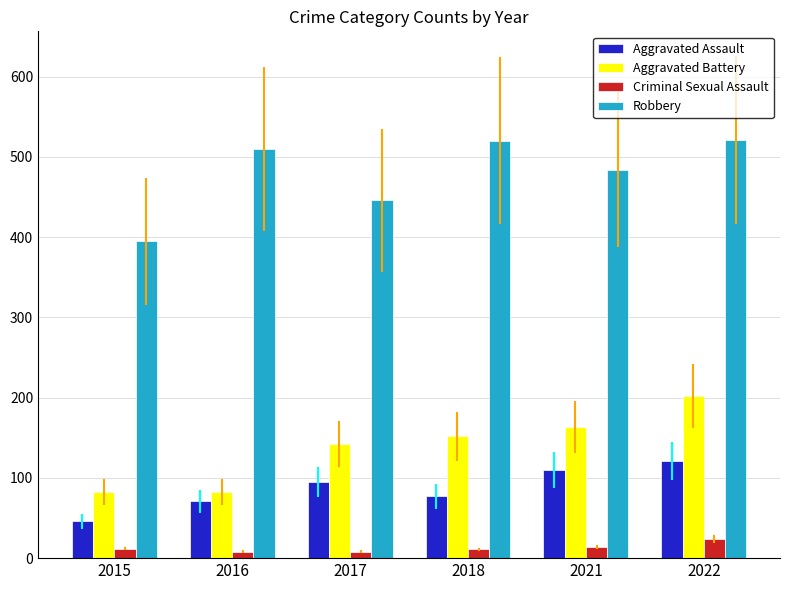

How many series are shown in this chart?

4